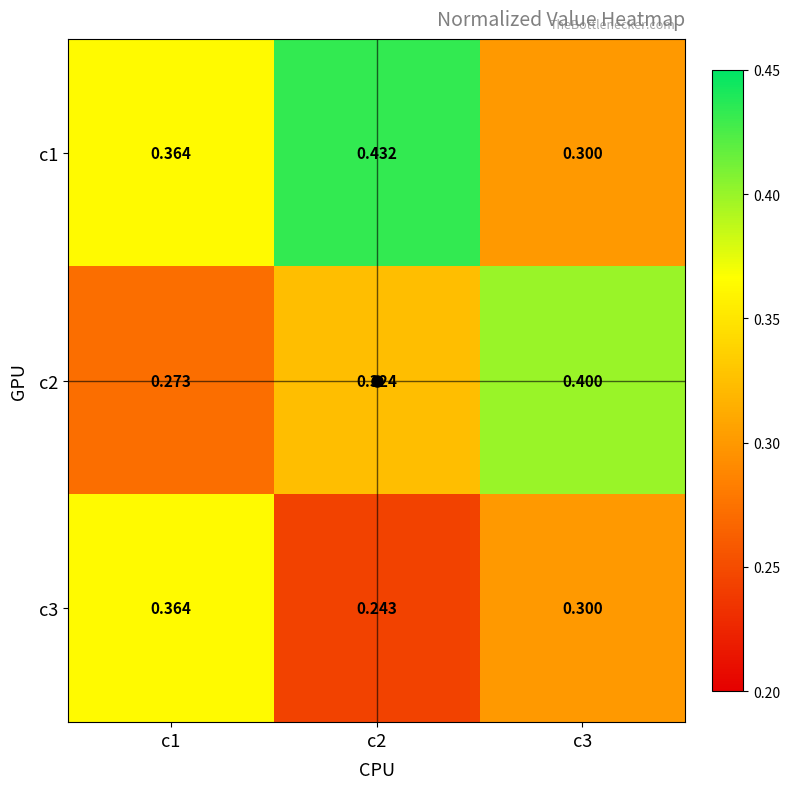

Count the number of categories in the chart.

3